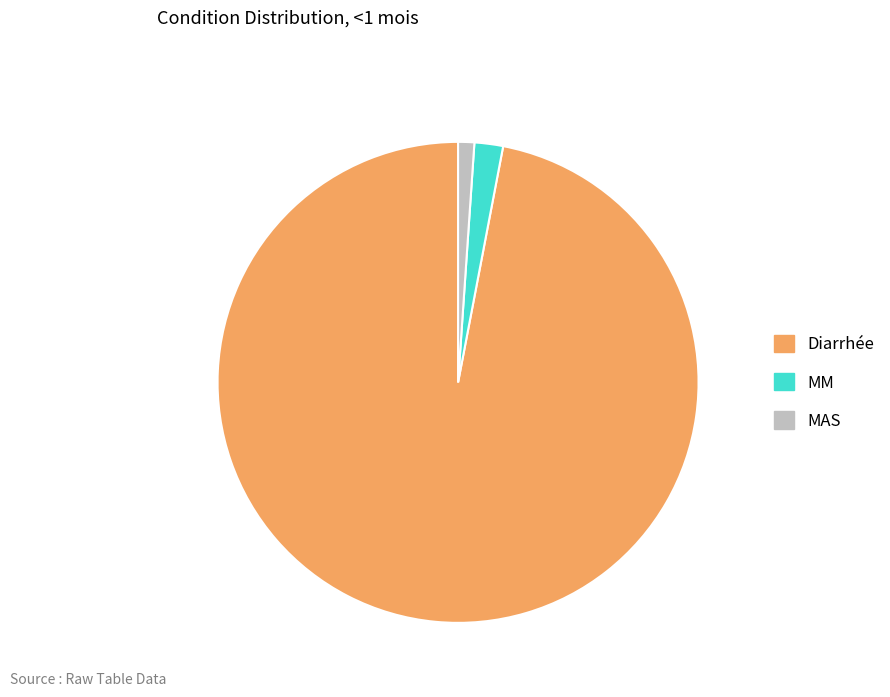

Does Diarrhée account for over 50% of the chart?

Yes